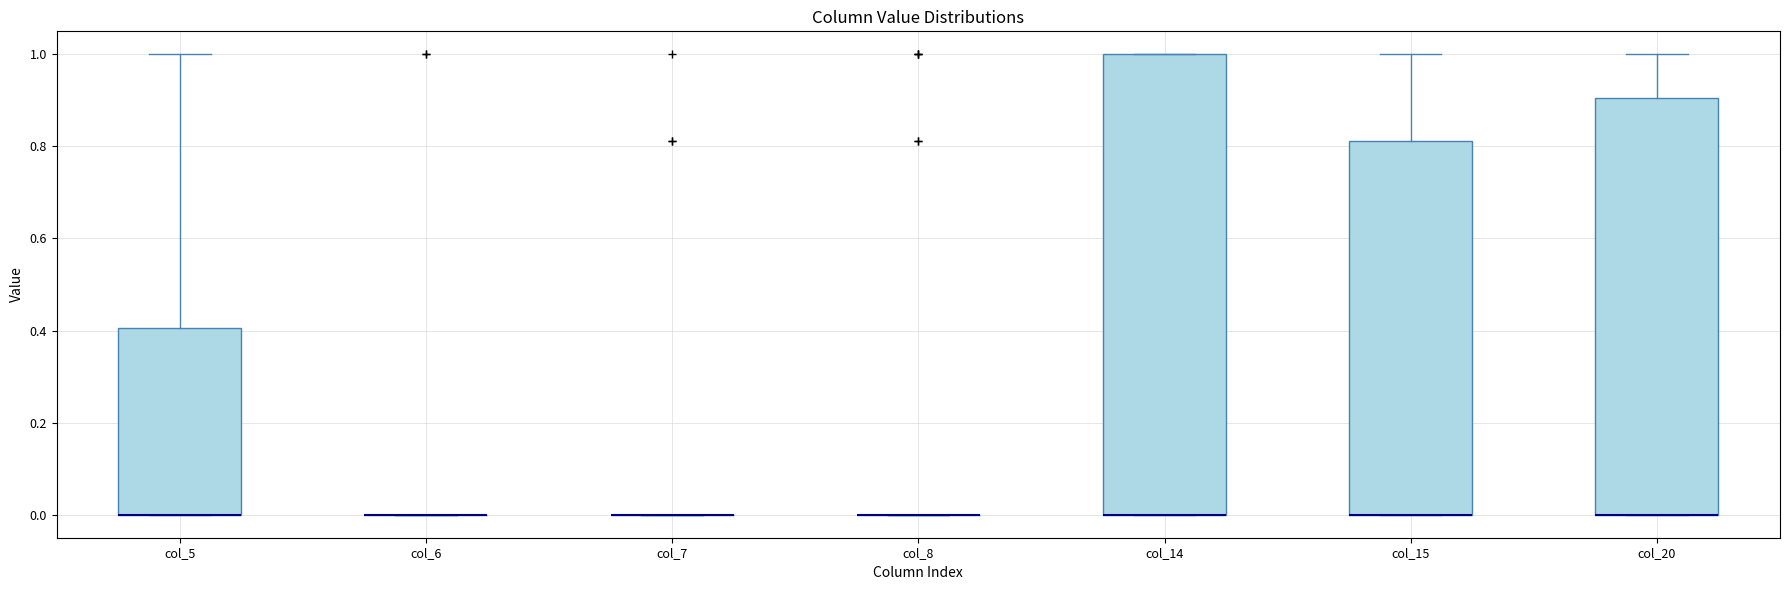

Which box is the tallest, from its lower edge to its upper edge?

col_14